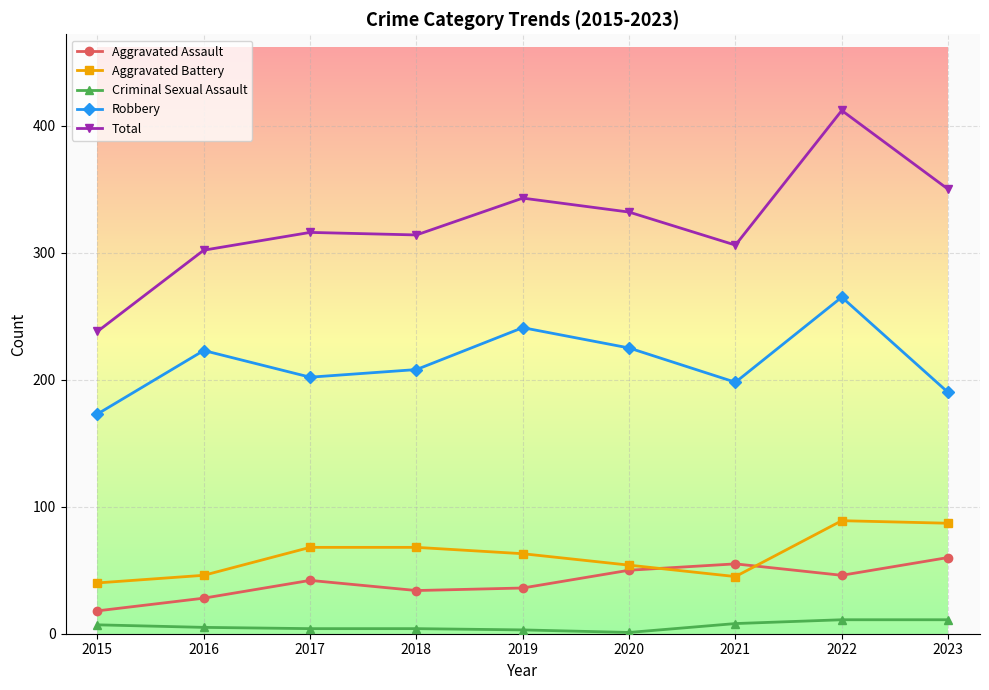

Which category has the highest value in the Total series?

2022